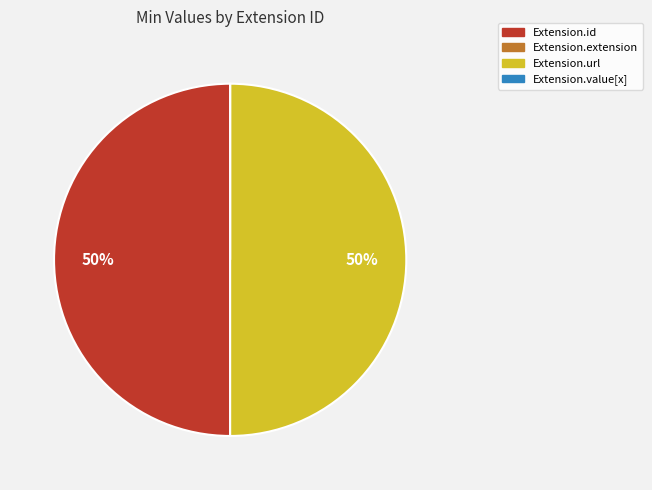

The Extension.url slice represents 50% of the pie. True or false?

True